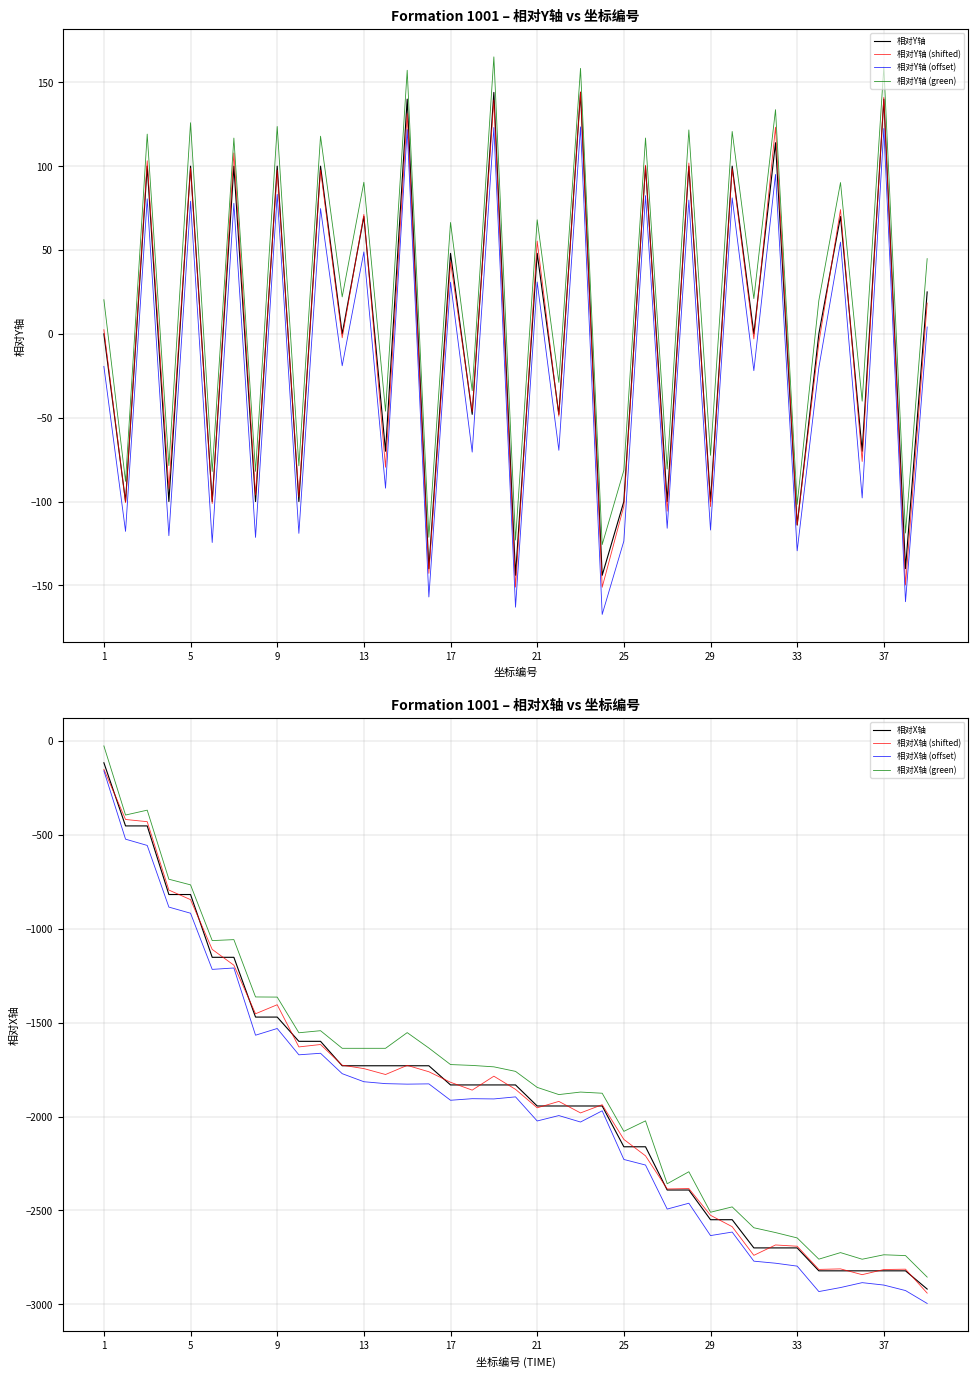

Is this an area chart (filled region under the line)?

No